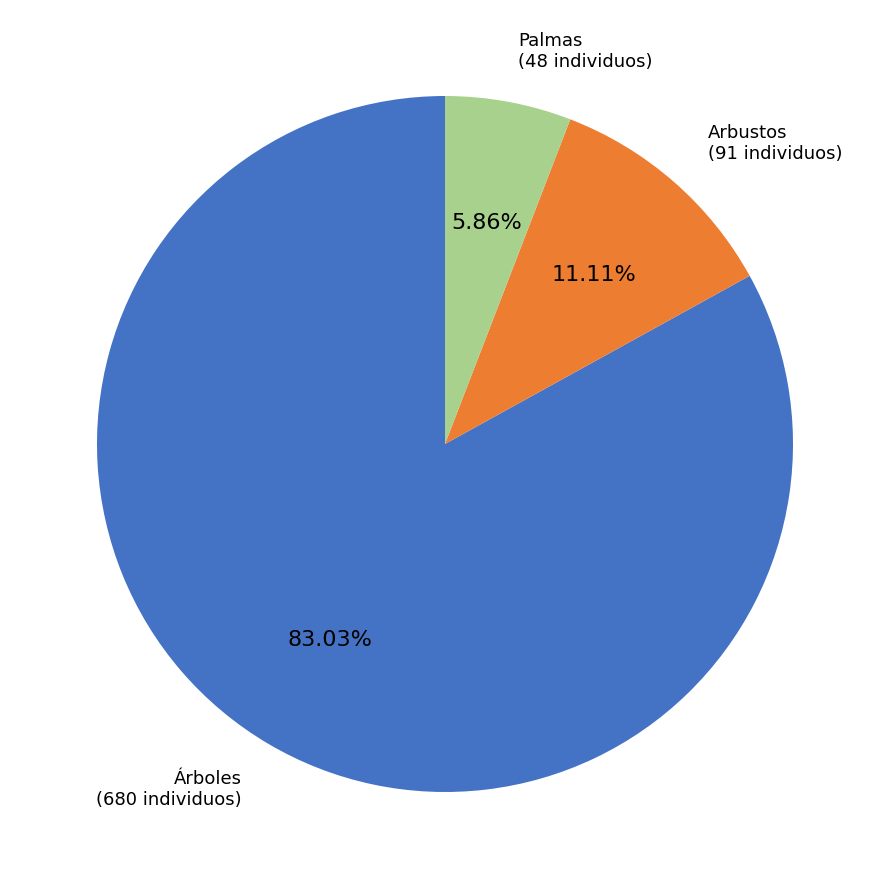

Is there a majority slice in this chart?

Yes